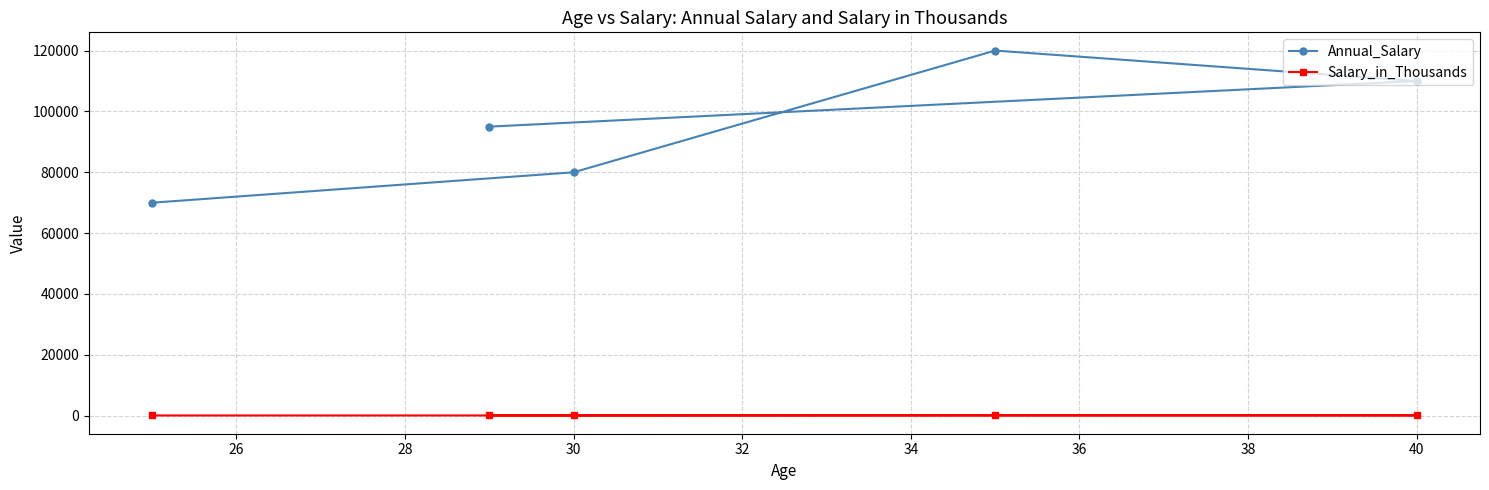

Which series has the largest range (max minus min)?

Annual_Salary